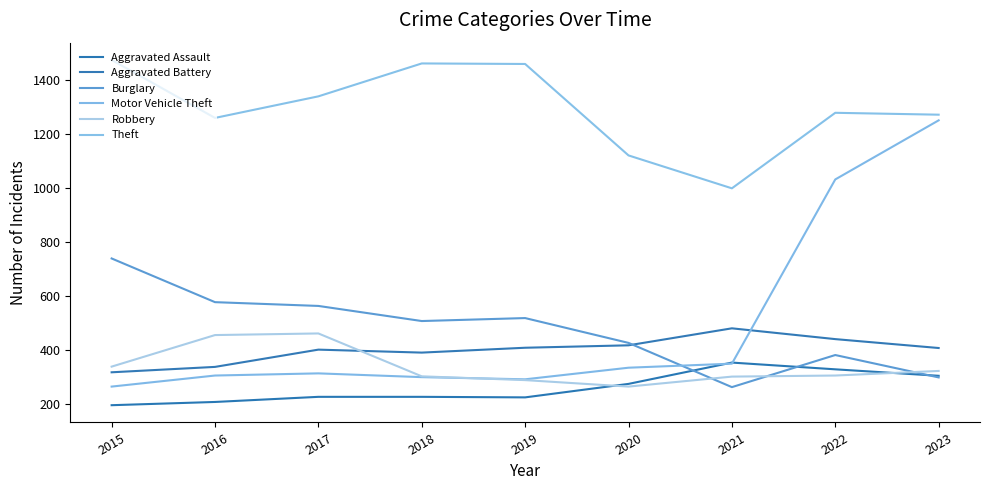

Is the value of Aggravated Battery at 2020 greater than the value of Motor Vehicle Theft at 2022?

No